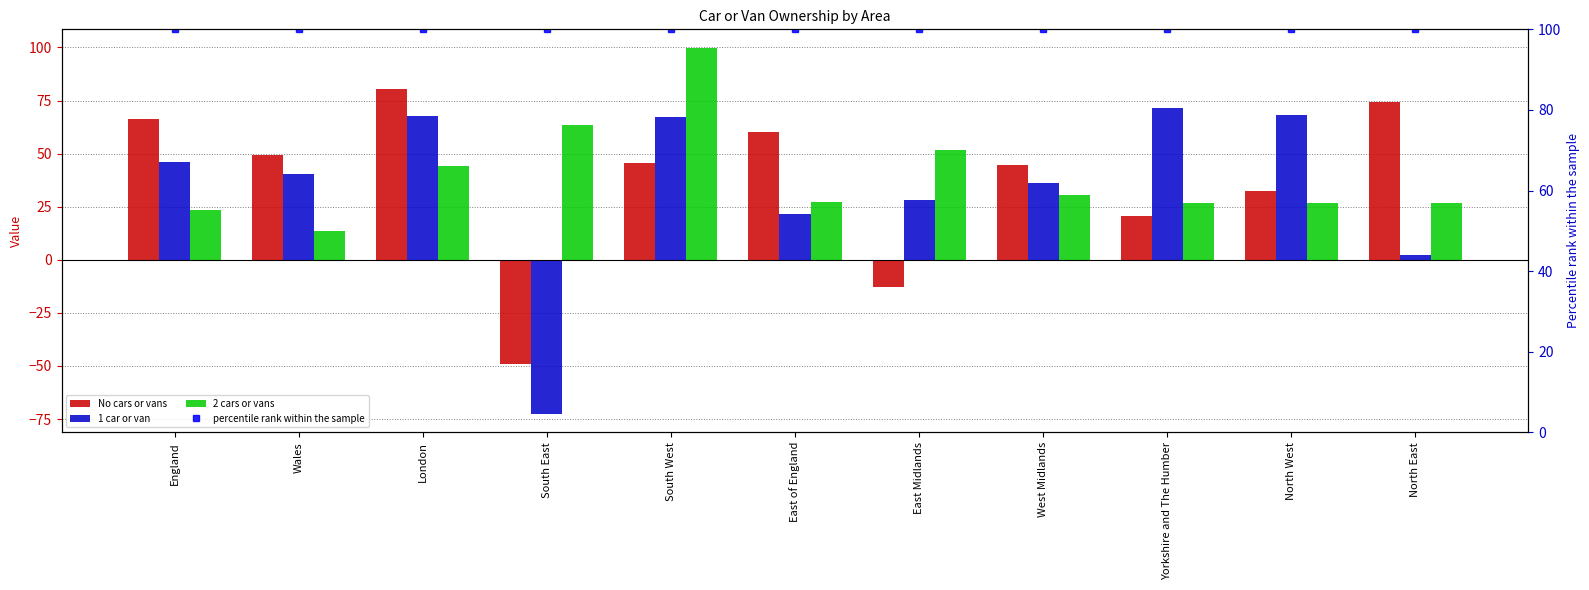

List the series in order of their peak value, highest first.

percentile rank within the sample, 2 cars or vans, No cars or vans, 1 car or van